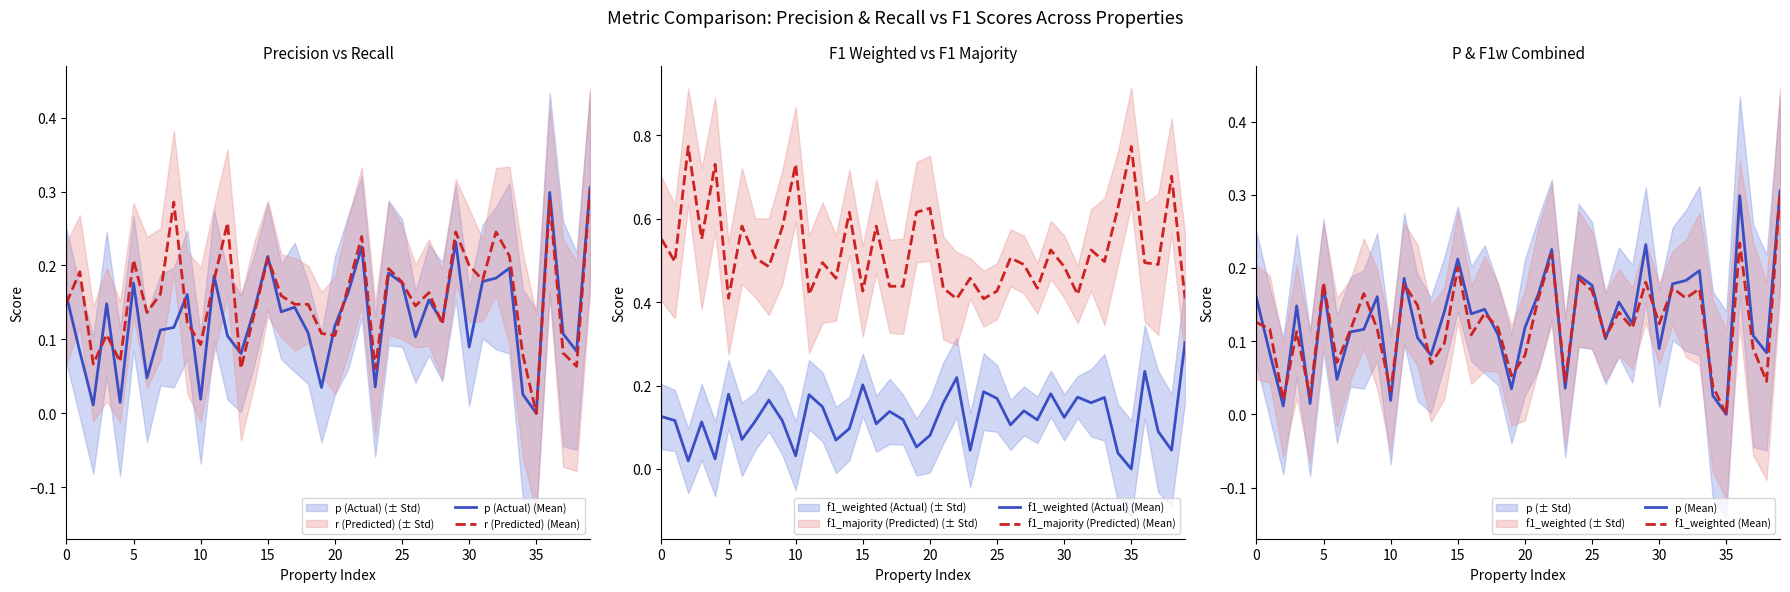

Which series has the widest spread of values?

f1_majority (Predicted) (Mean)